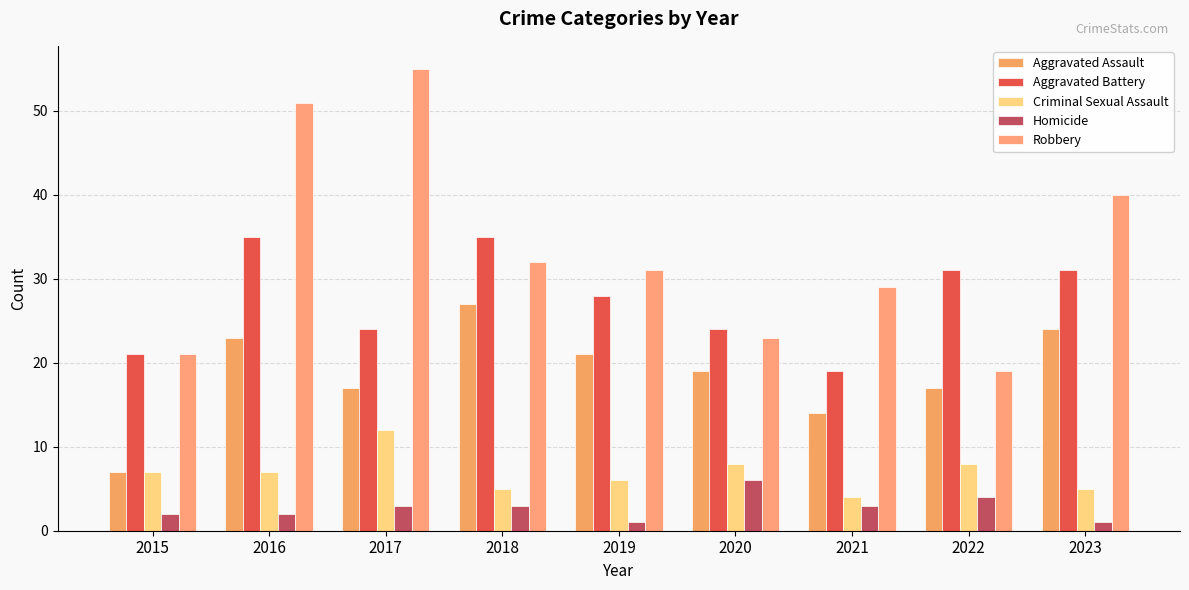

What is the value of the Aggravated Battery bar at the 1st from the left?

21